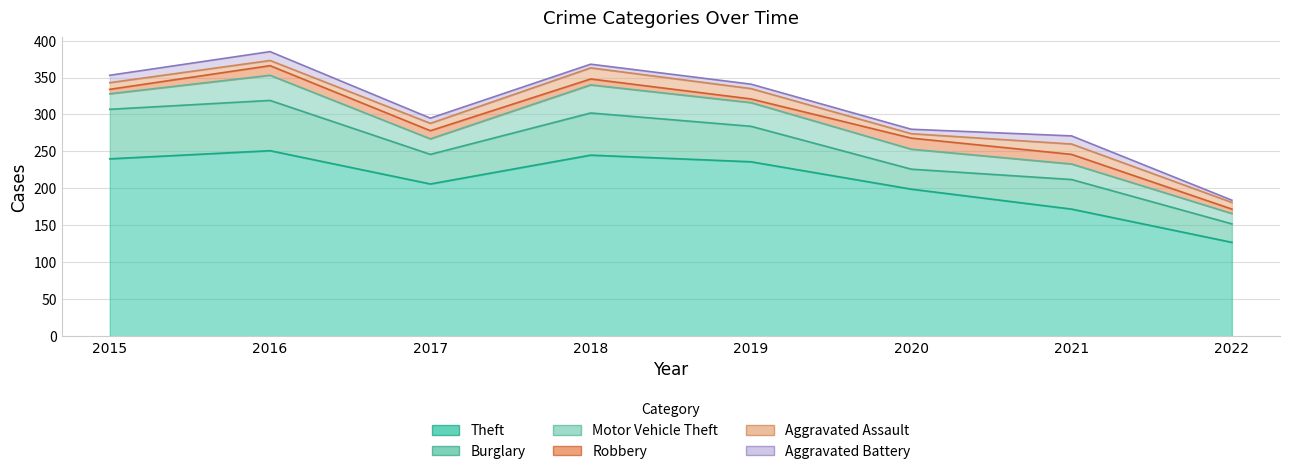

Which series changed the most between 2015 and 2020?

Theft